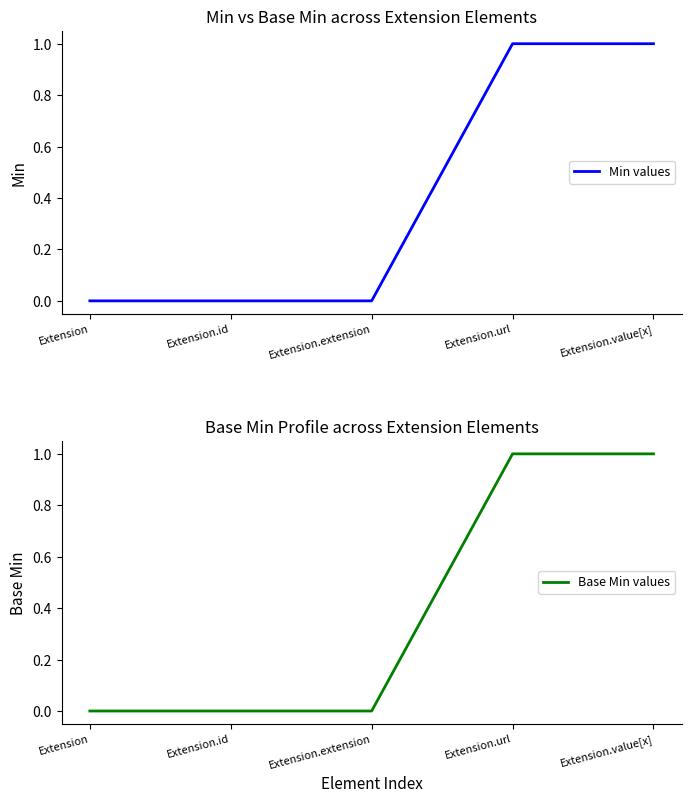

What is the difference between the second highest and second lowest values in the Min values series?

1